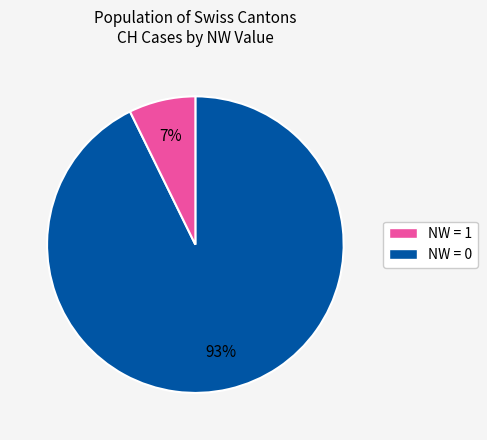

To the nearest percent, what is the average slice percentage?

50%